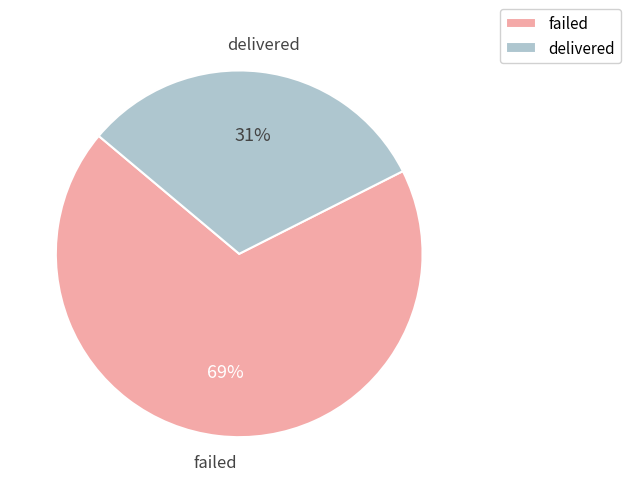

True or false: failed accounts for 62% of the total.

False